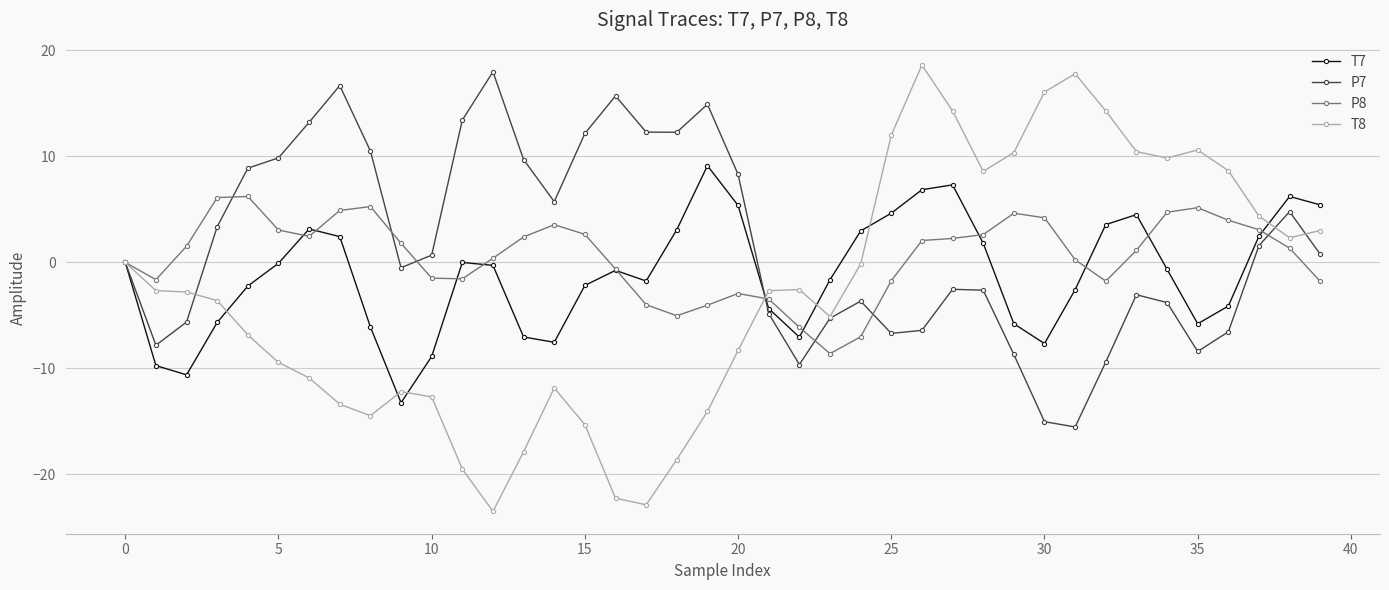

What are all the series names shown in the legend?

T7, P7, P8, T8